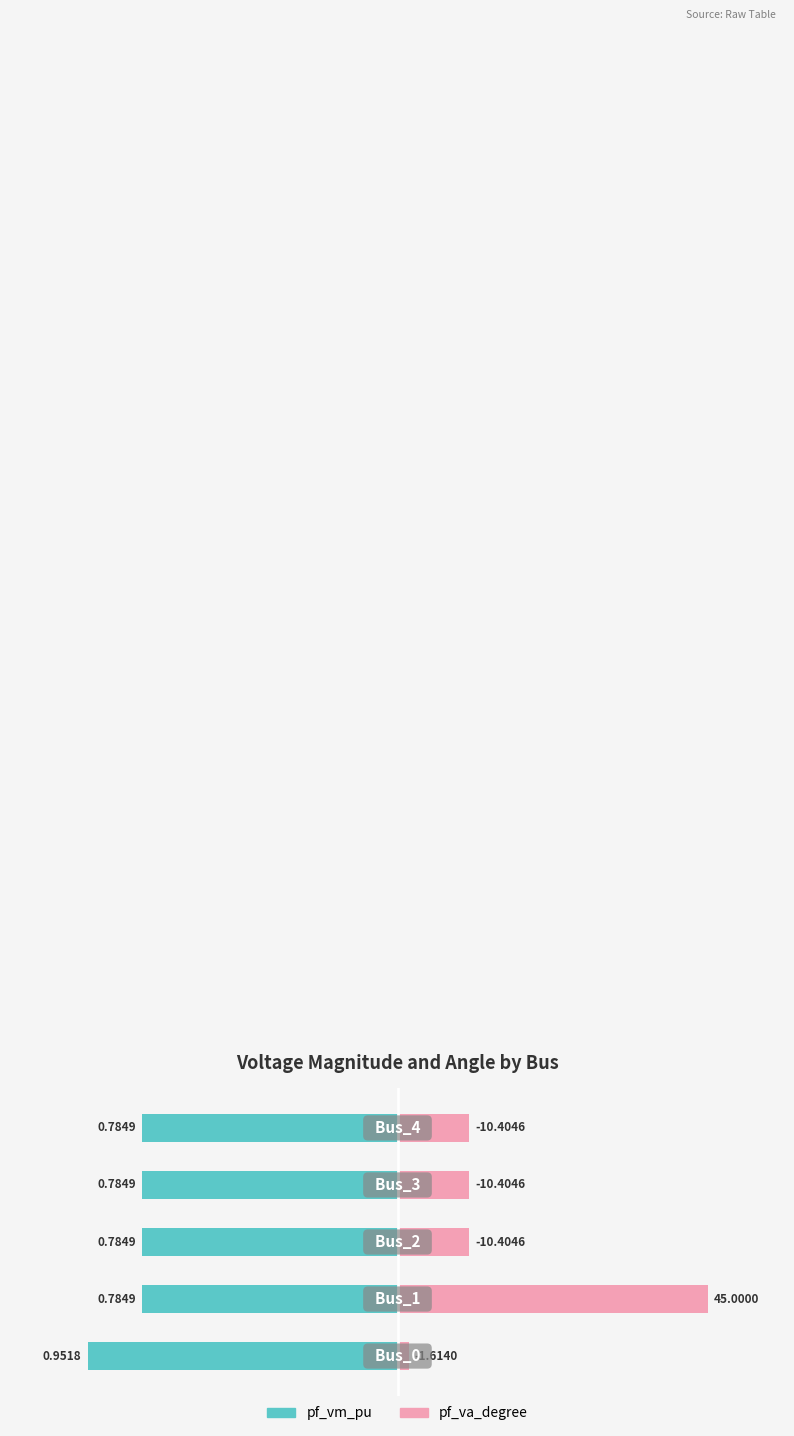

How many bars are there in each group?

2